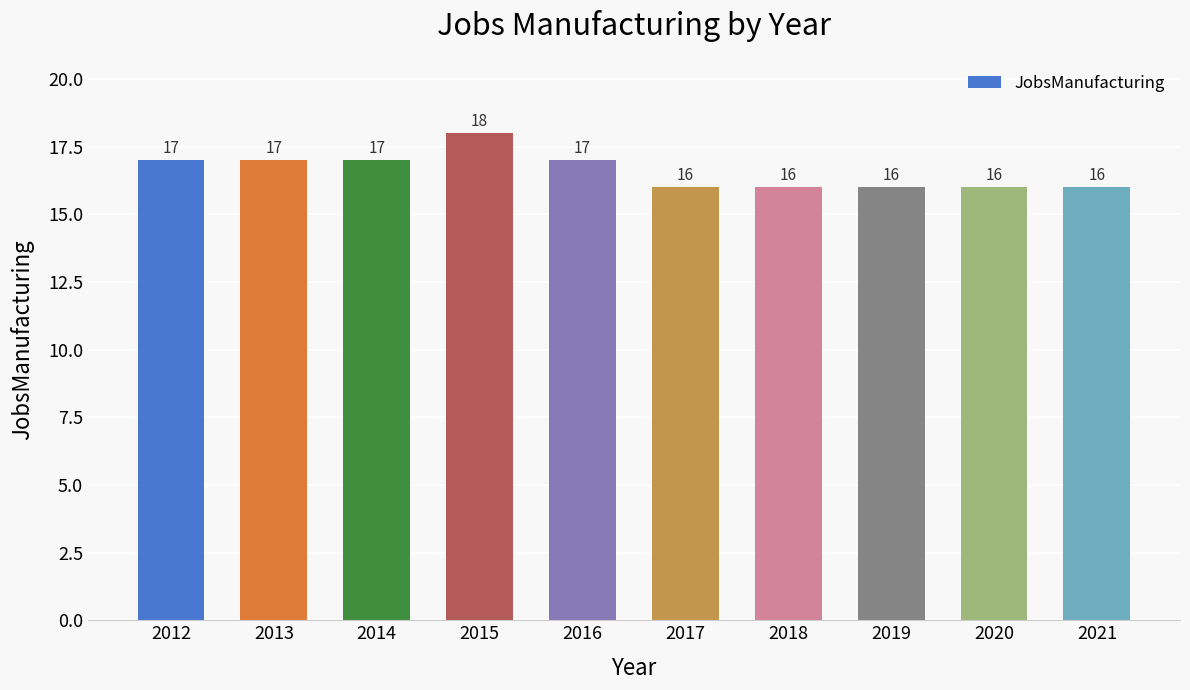

What is the change in value from 2012 to 2021?

-1